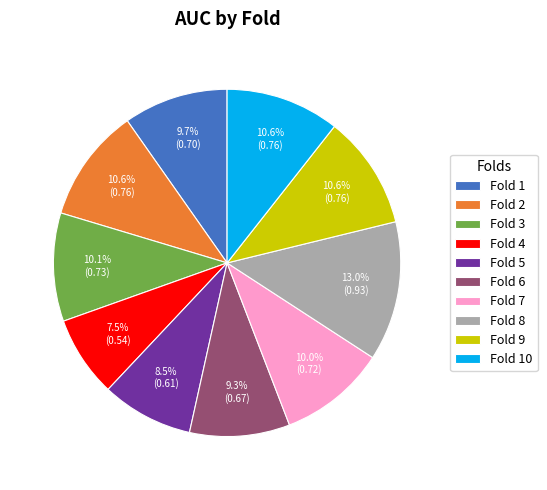

What percentage is NOT represented by Fold 9?

89.4%